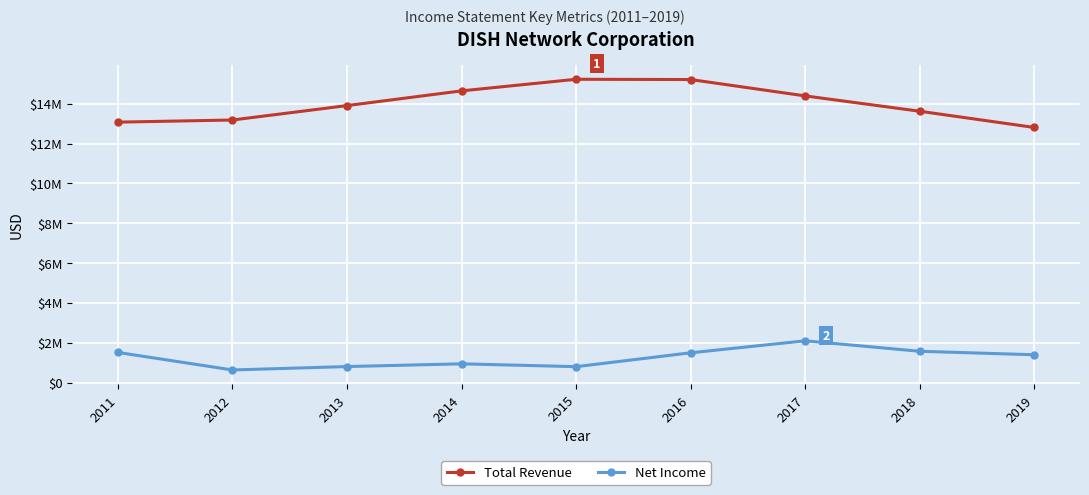

What is the minimum value for Net Income?

636700